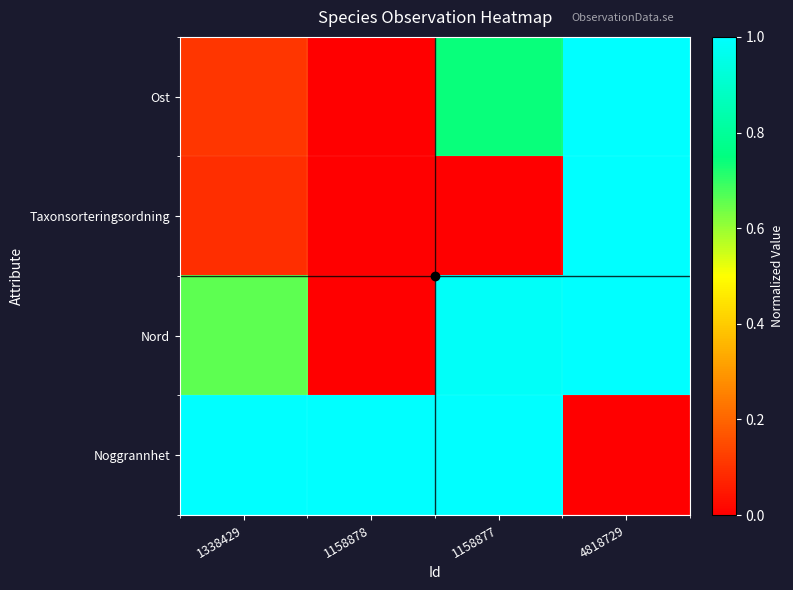

What is the total value across all series at 1158877?

2.7